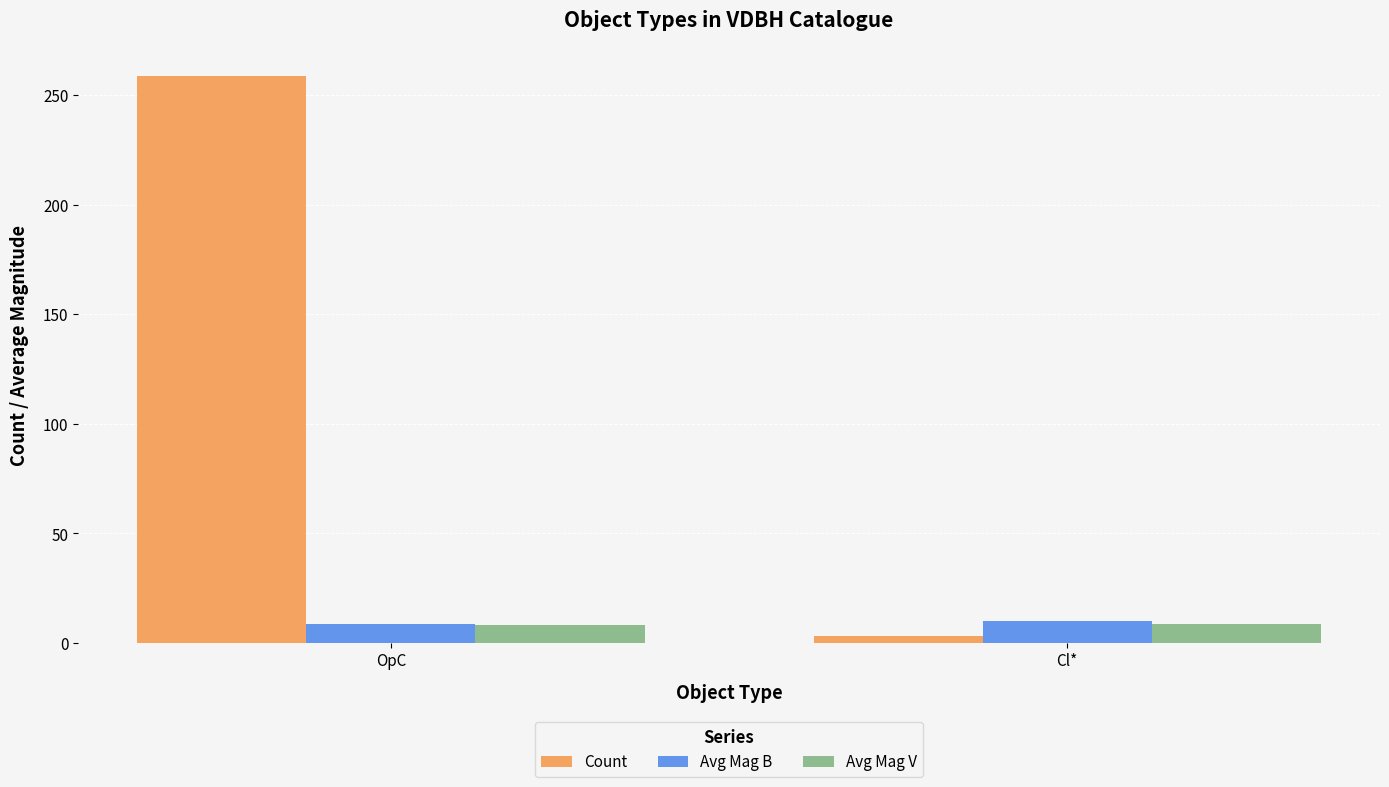

How many groups of bars are there?

2